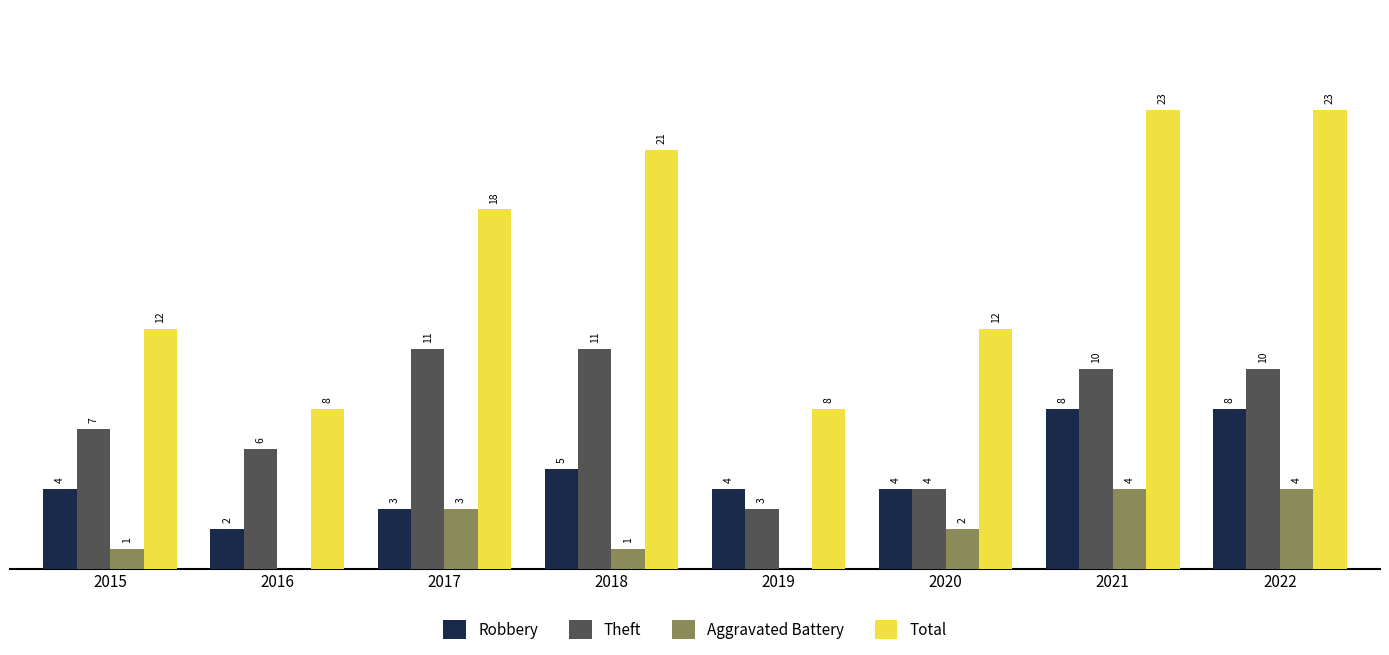

Does the chart contain stacked bars?

No